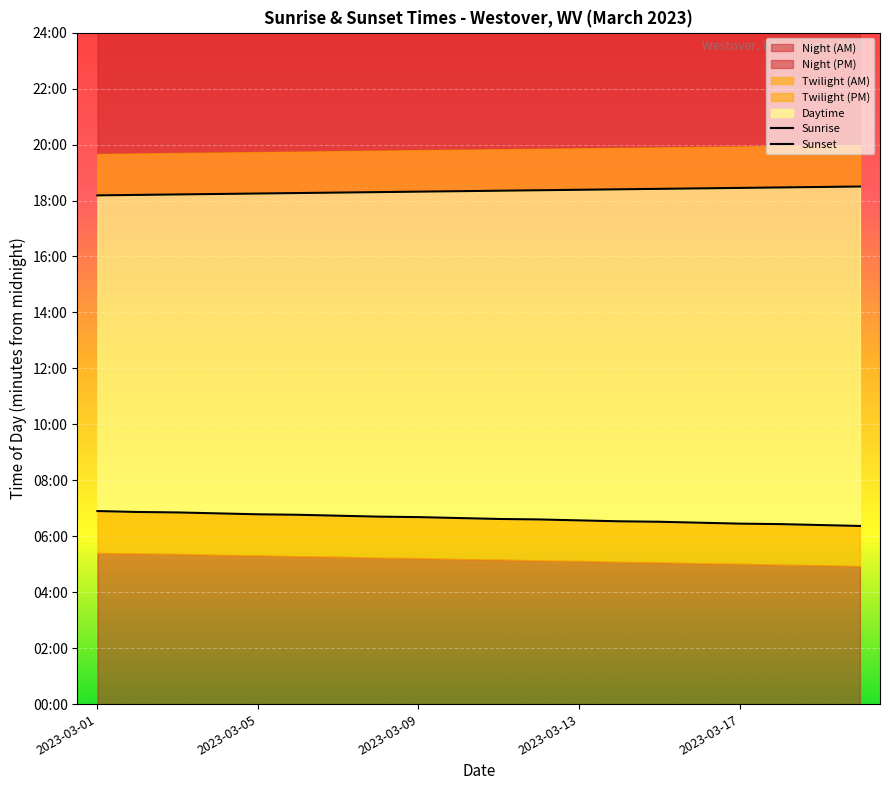

At how many categories does at least one series exceed 1016?

20